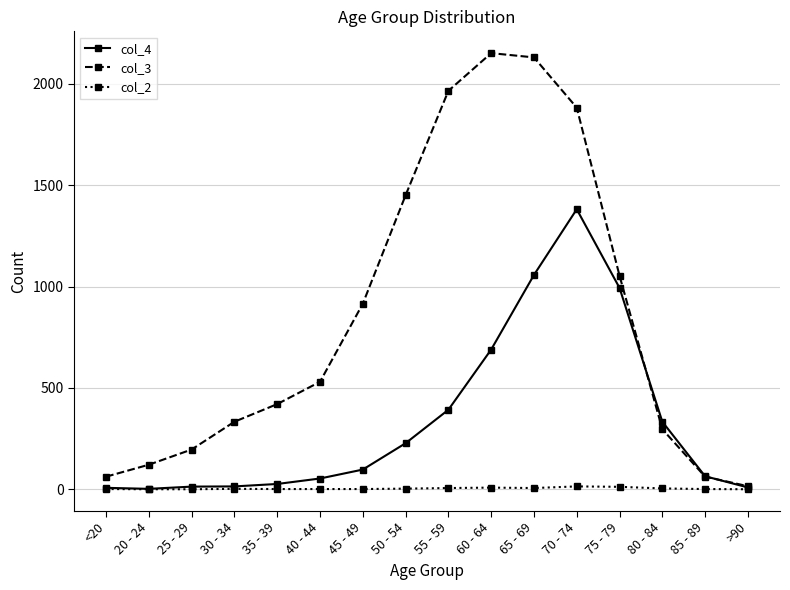

What position from the right is >90?

1